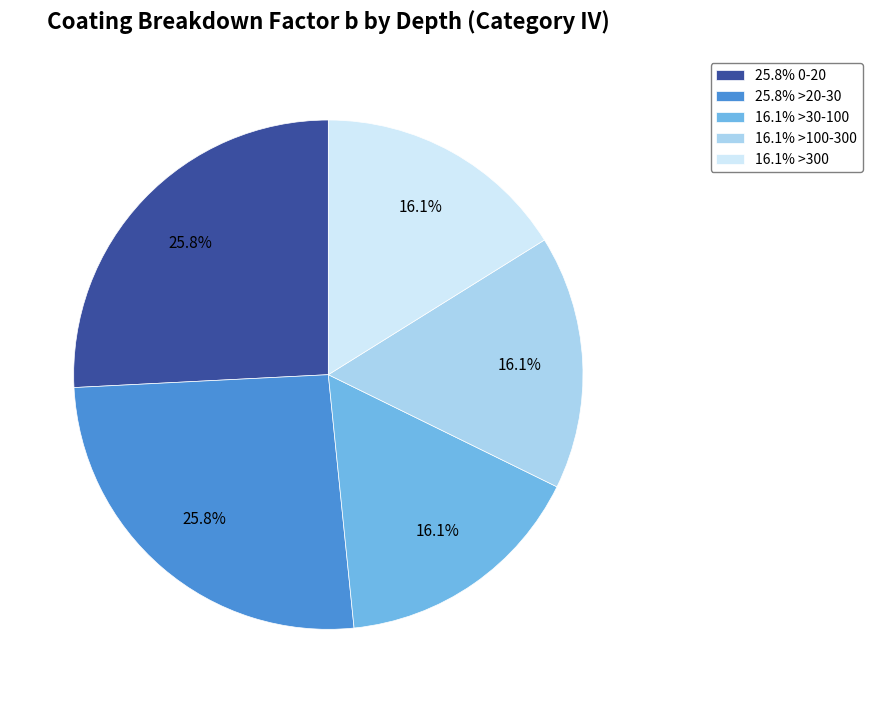

What portion of the pie excludes 16.1% >100-300?

83.9%